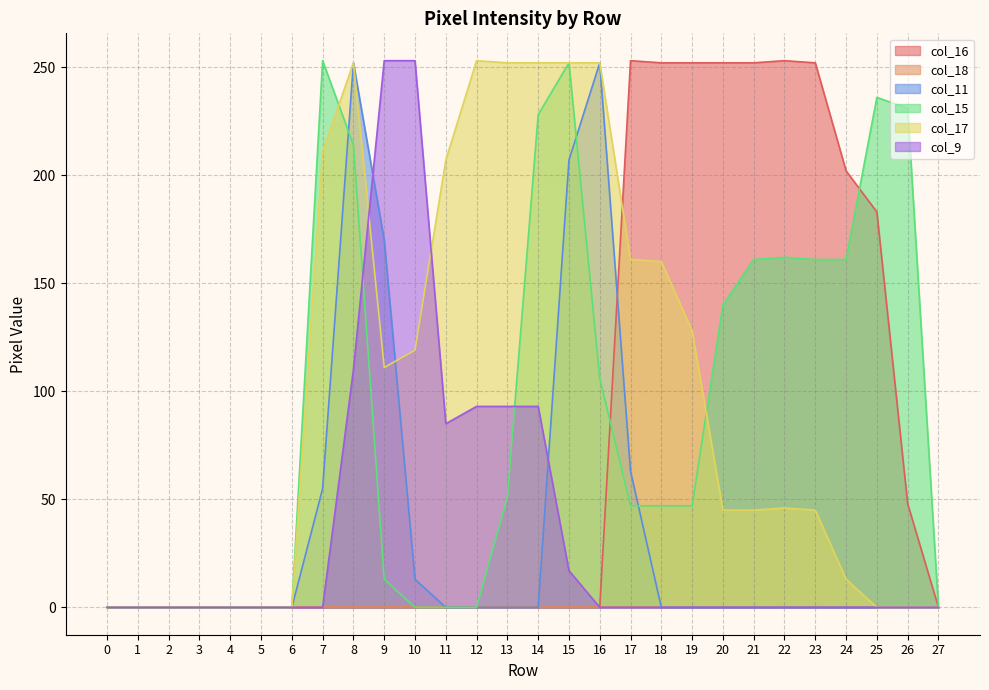

Between 9 and 22, which series saw the biggest shift?

col_16